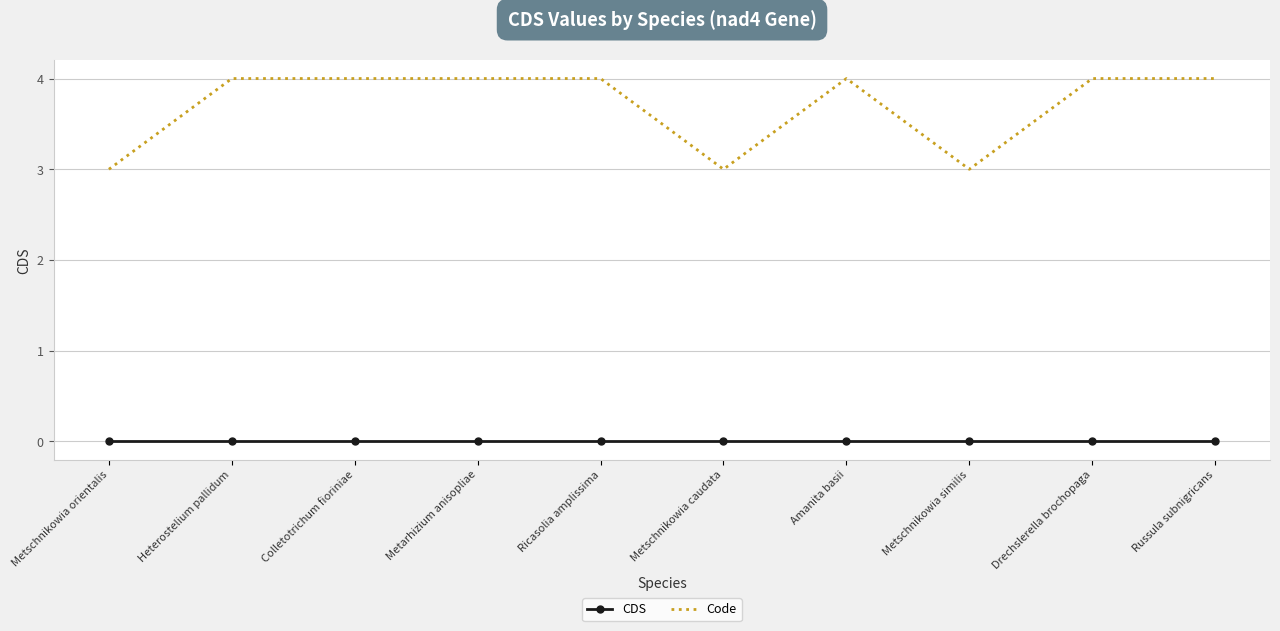

At how many categories does at least one series exceed 0?

10